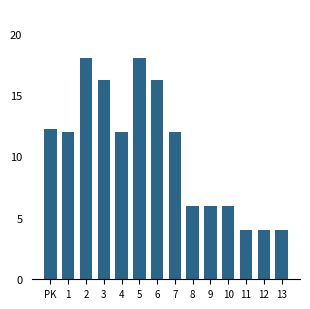

Reading right to left, transcribe all the data shown in this chart.

13=4.0	12=4.0	11=4.0	10=6.0	9=6.0	8=6.0	7=12.0	6=16.2	5=18.0	4=12.0	3=16.2	2=18.0	1=12.0	PK=12.2